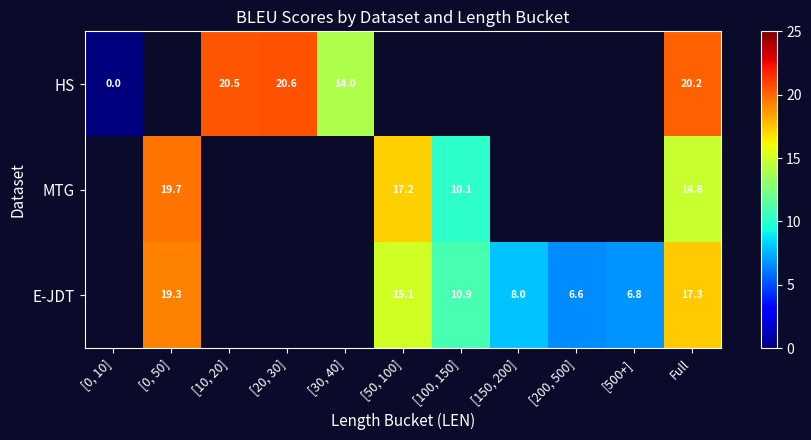

Between [0, 10] and [30, 40], which is larger?

[30, 40]